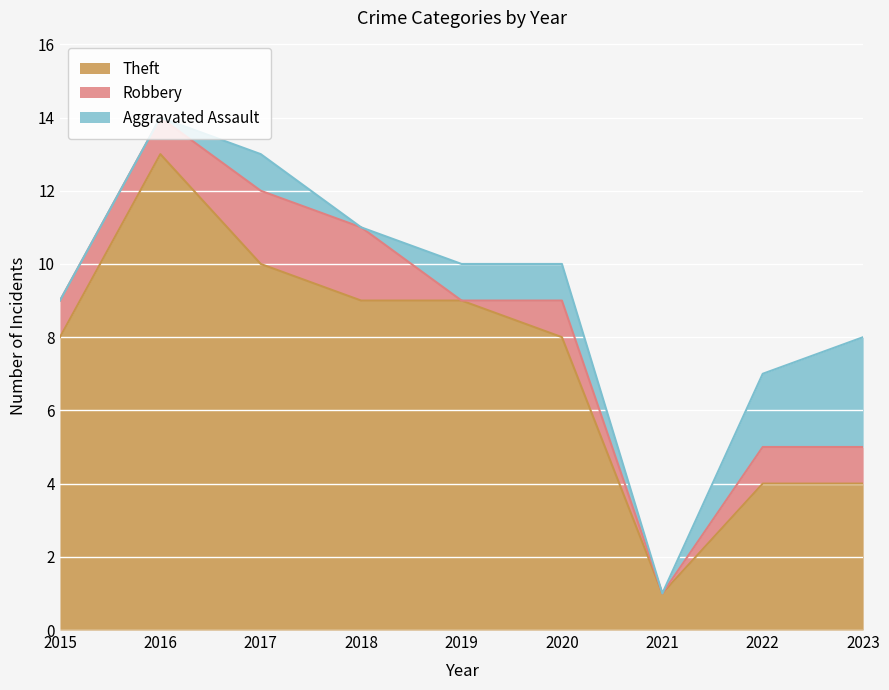

How many categories are shown in the chart?

9